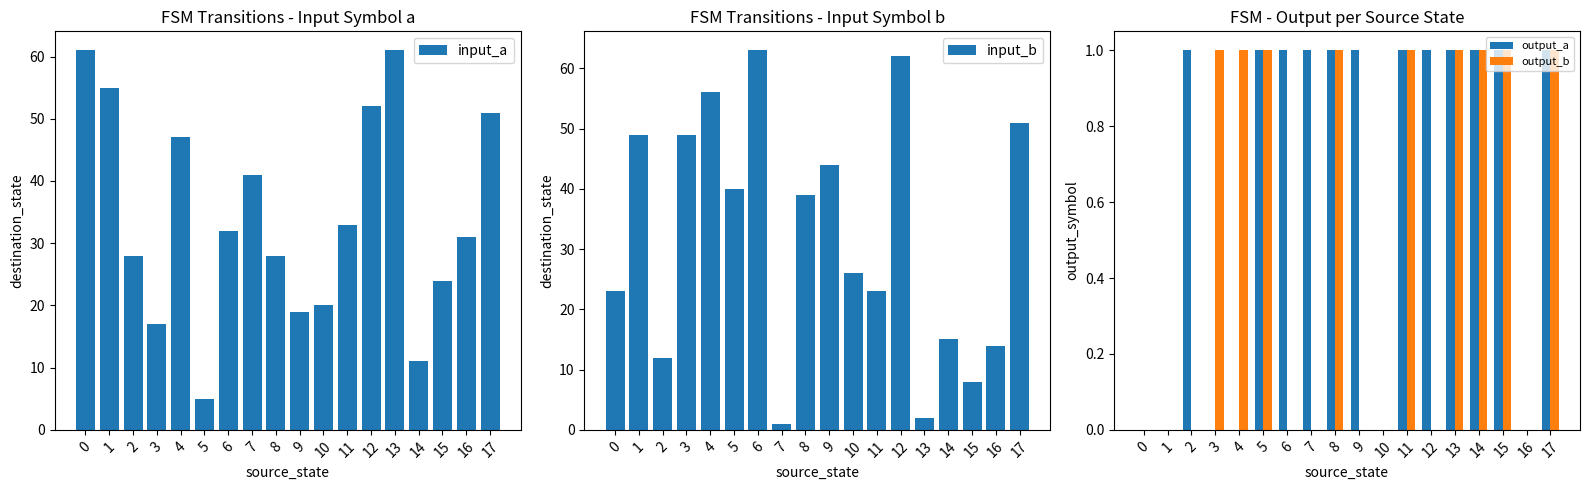

Reading right to left, list all the values displayed in this chart.

input_a: 17=51	16=31	15=24	14=11	13=61	12=52	11=33	10=20	9=19	8=28	7=41	6=32	5=5	4=47	3=17	2=28	1=55	0=61
input_b: 17=51	16=14	15=8	14=15	13=2	12=62	11=23	10=26	9=44	8=39	7=1	6=63	5=40	4=56	3=49	2=12	1=49	0=23
output_a: 17=1	16=0	15=1	14=1	13=1	12=1	11=1	10=0	9=1	8=1	7=1	6=1	5=1	4=0	3=0	2=1	1=0	0=0
output_b: 17=1	16=0	15=1	14=1	13=1	12=0	11=1	10=0	9=0	8=1	7=0	6=0	5=1	4=1	3=1	2=0	1=0	0=0